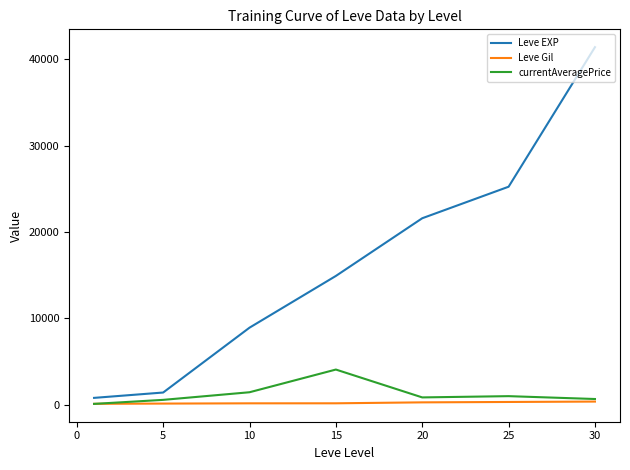

Which series has the largest total across all categories?

Leve EXP